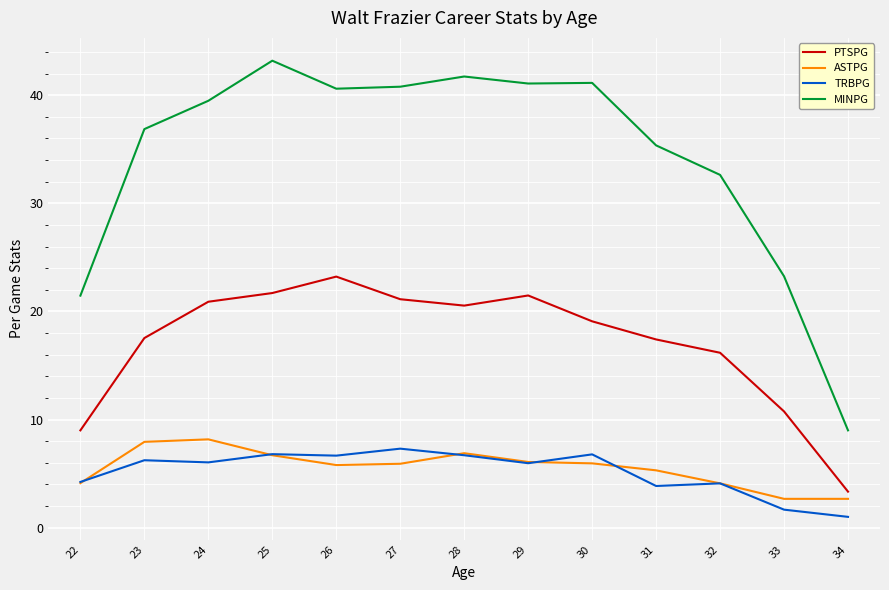

True or false: TRBPG and PTSPG intersect in this chart.

False